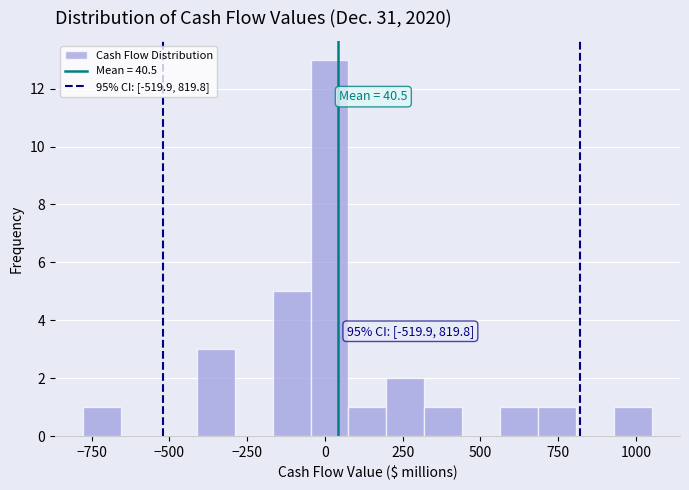

Read against the x-axis, roughly where is the centre of the tallest bar?

0